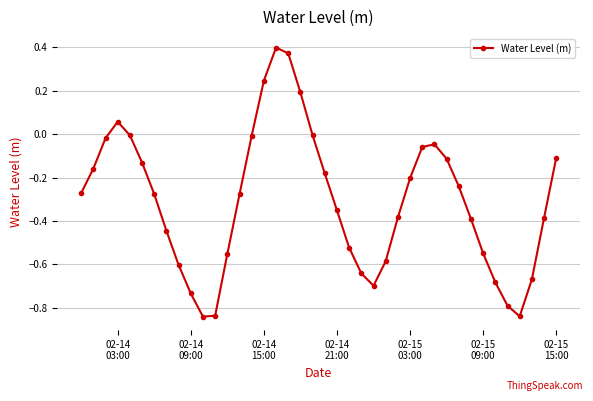

How many points are higher than both their immediate neighbors (excluding endpoints)?

3